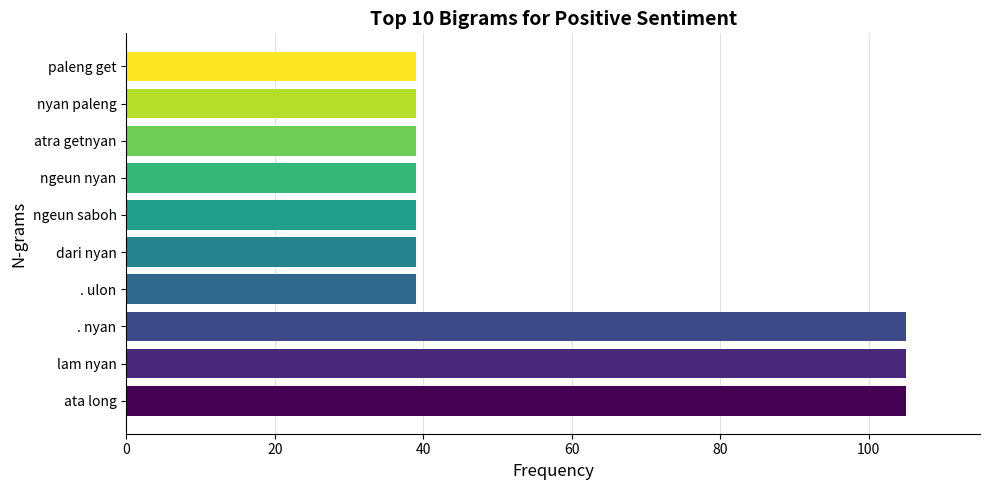

True or false: the data shows 39 at dari nyan.

True